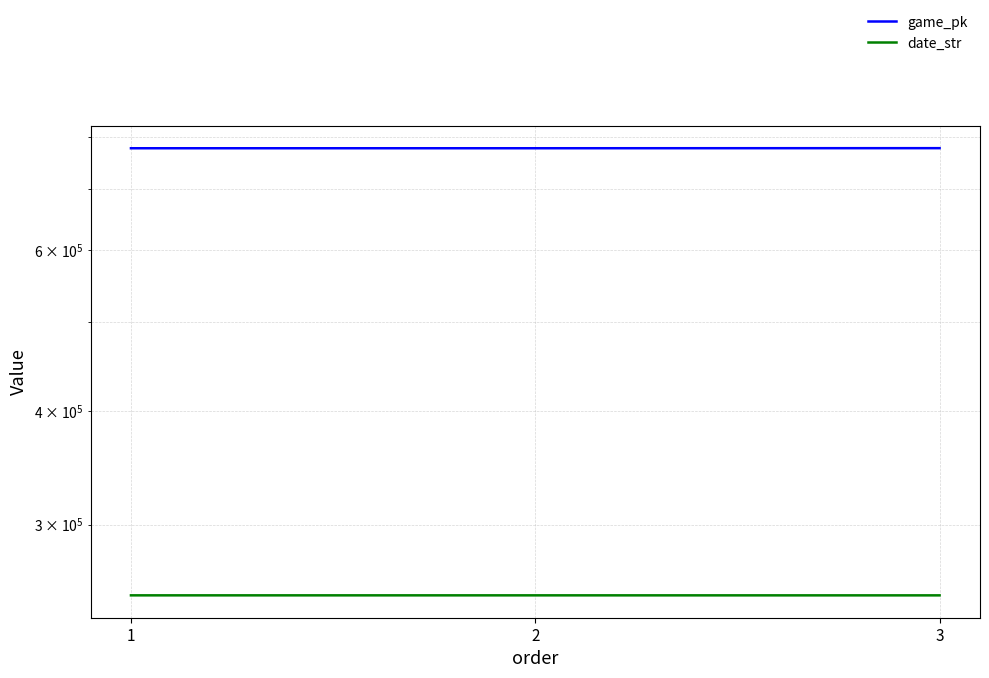

What is the sum of the date_str values at 1 and 3?

501625